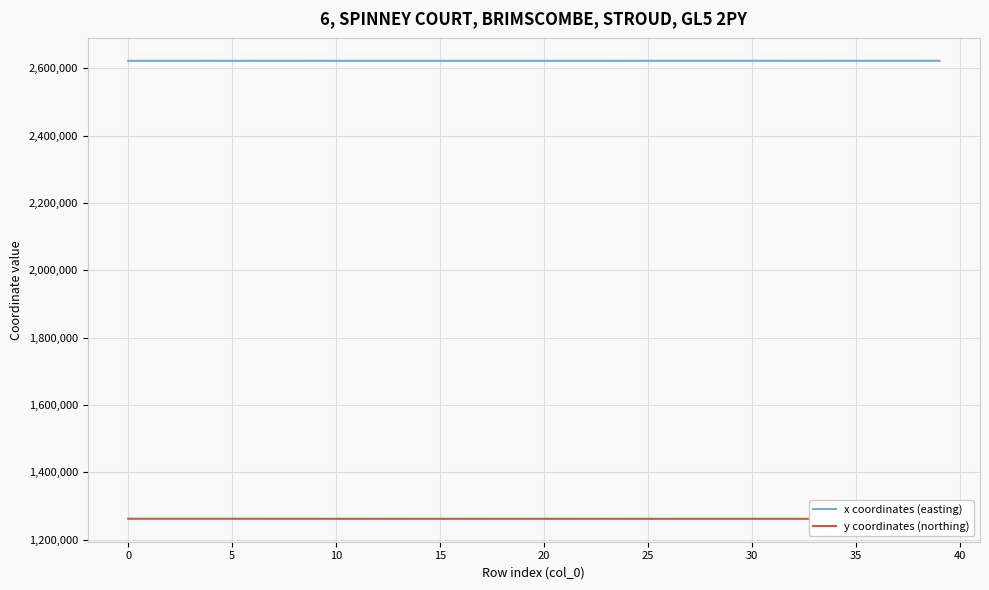

Rank the series by their maximum value, from highest to lowest.

x coordinates (easting), y coordinates (northing)